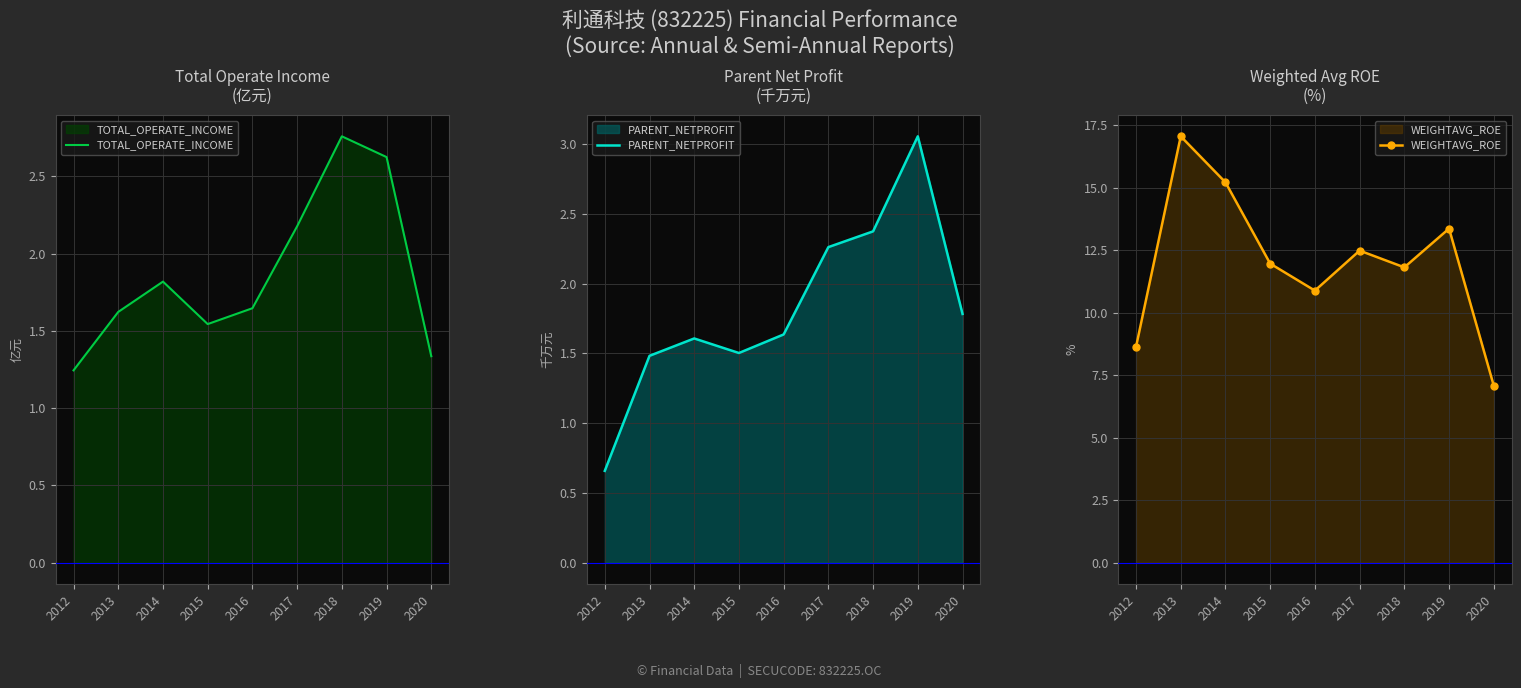

Does the chart display data point markers on the line(s)?

No